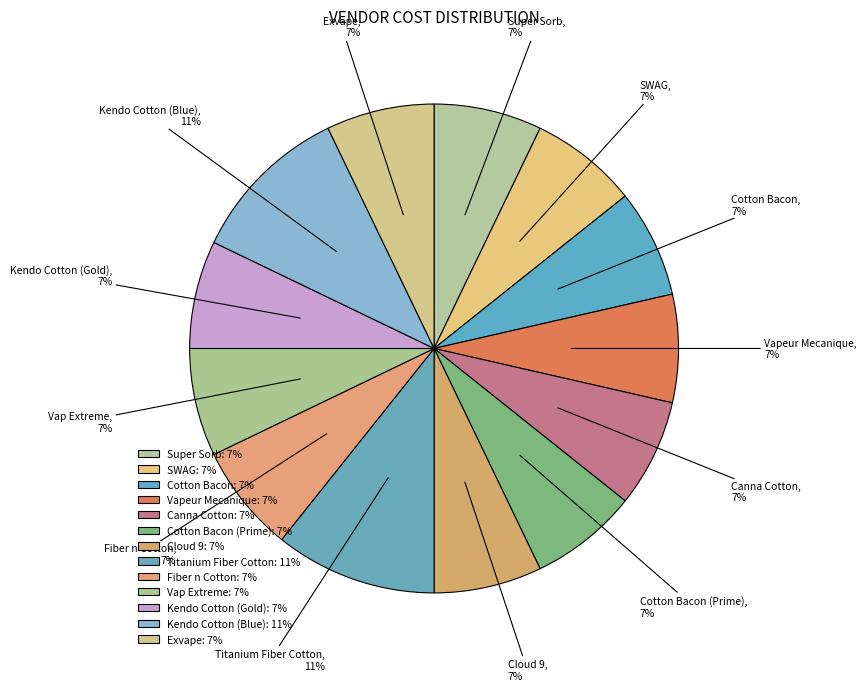

To the nearest percent, what is the average slice percentage?

8%